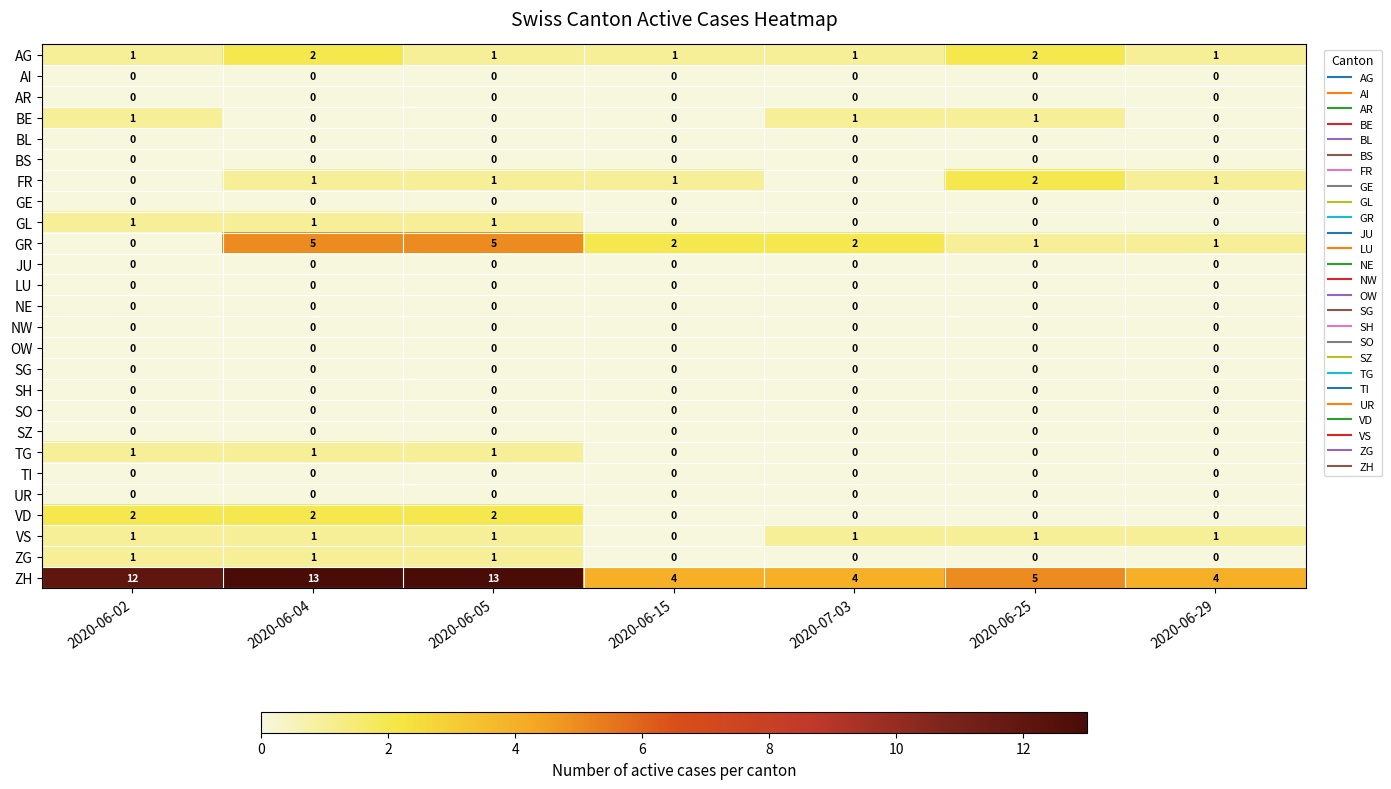

What is the difference between the highest and lowest values at 2020-07-03?

4